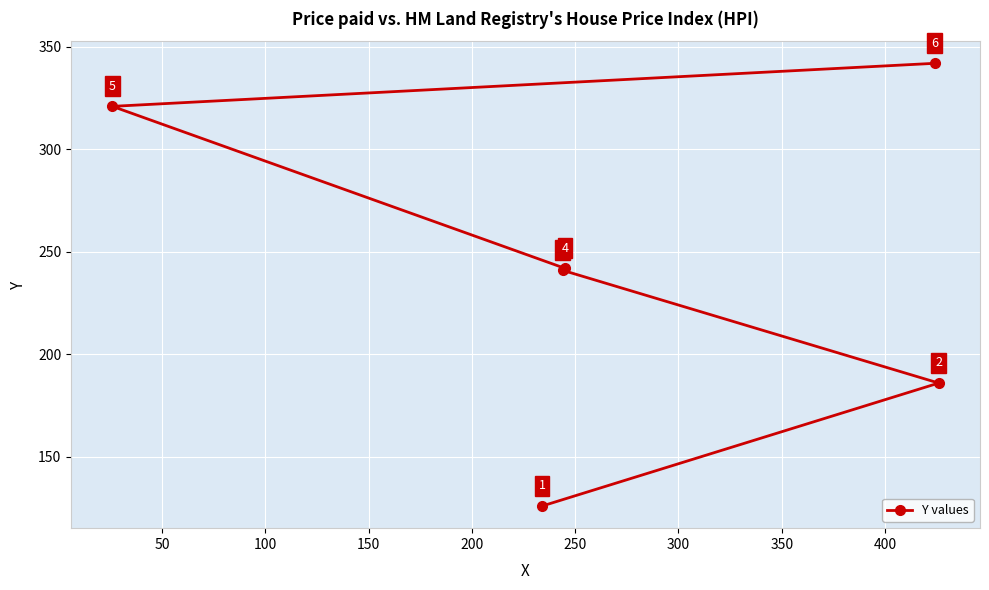

What is the difference between the second highest and second lowest values?

135